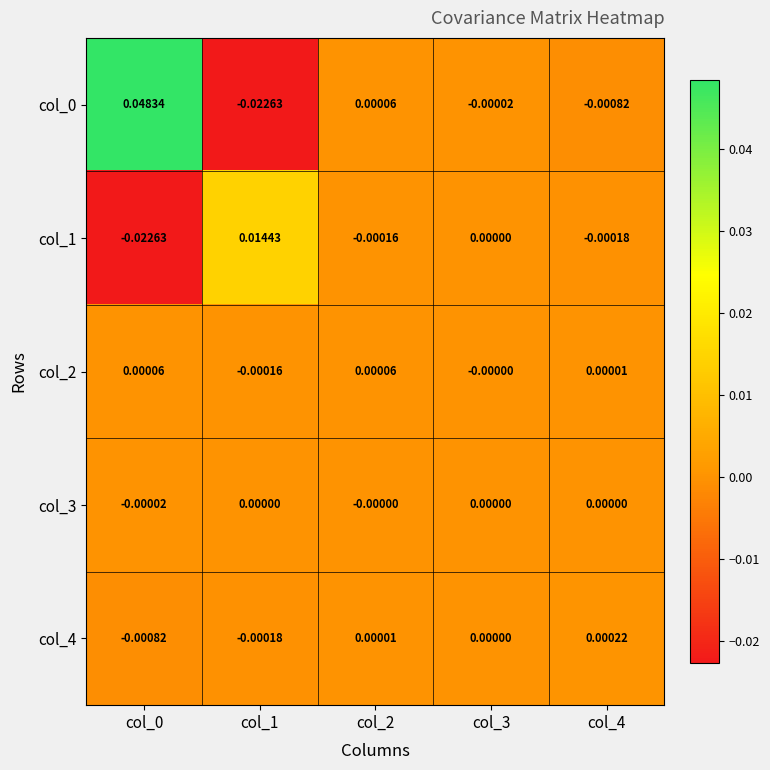

Which series has the widest spread of values?

col_0